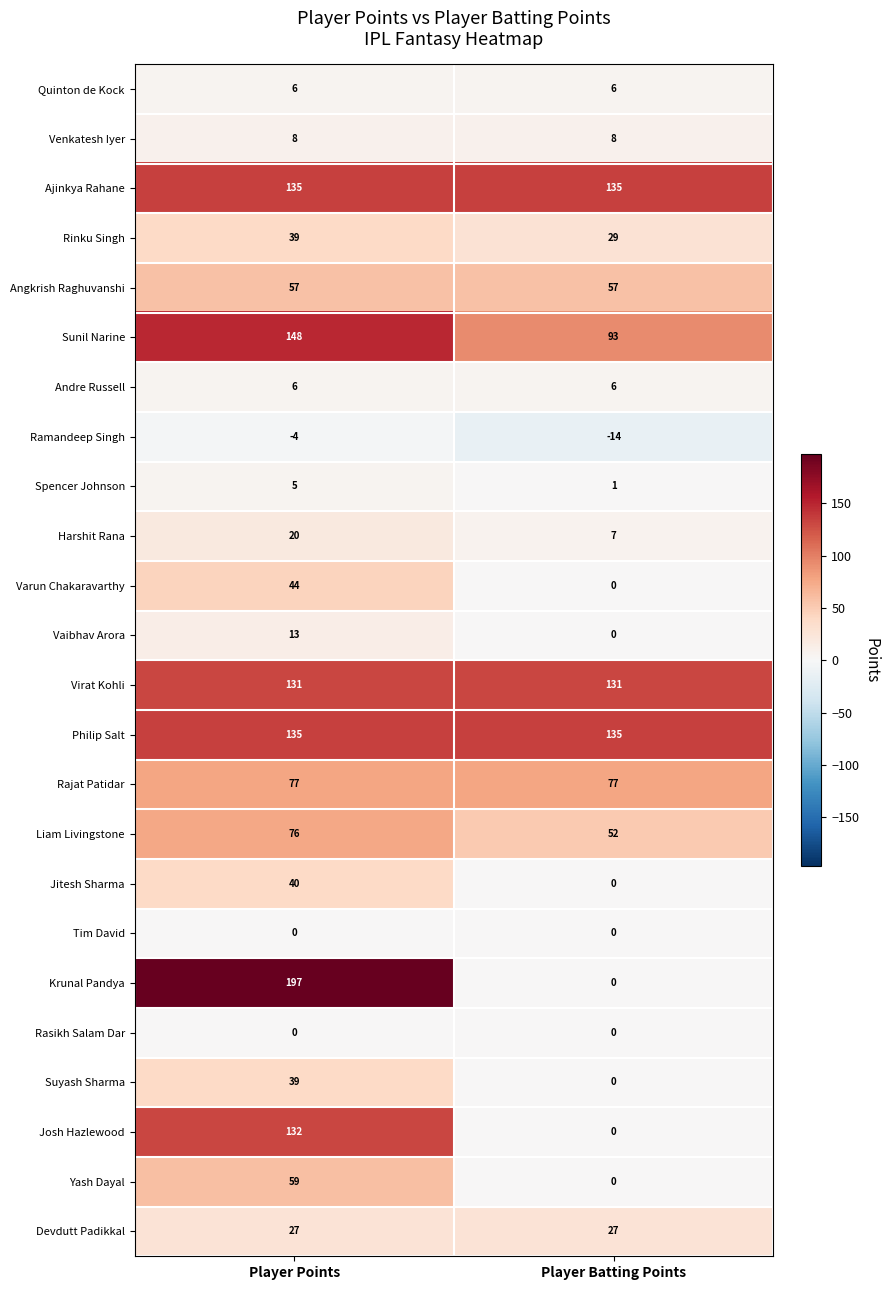

At how many categories does at least one series exceed 19?

2